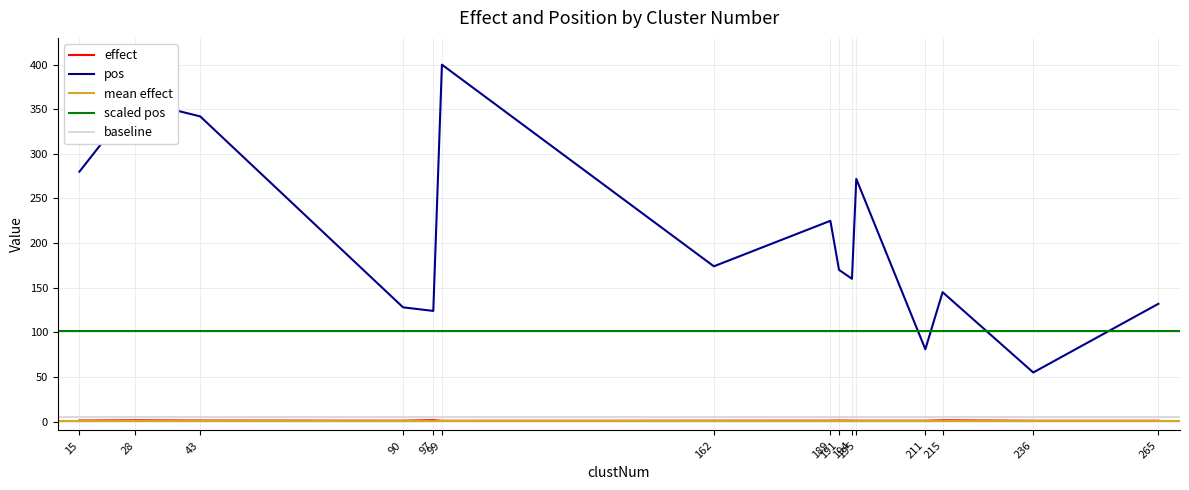

True or false: effect has more than 0 interior local peaks.

True